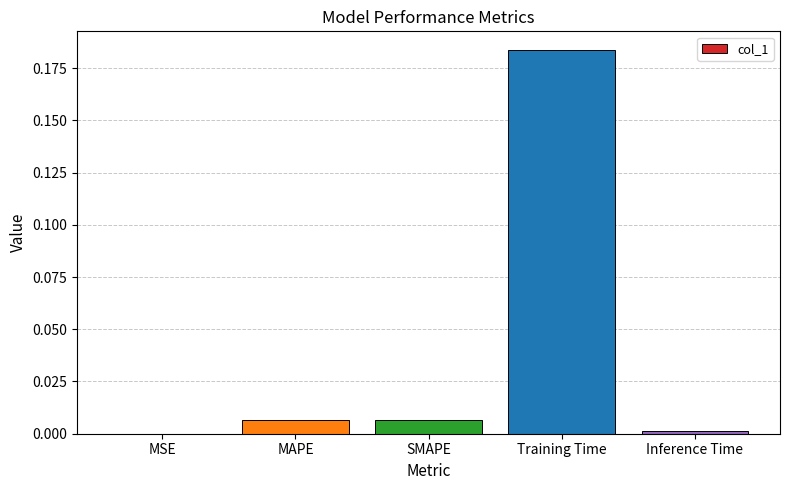

The chart shows a value of 0.1 at Training Time. True or false?

False